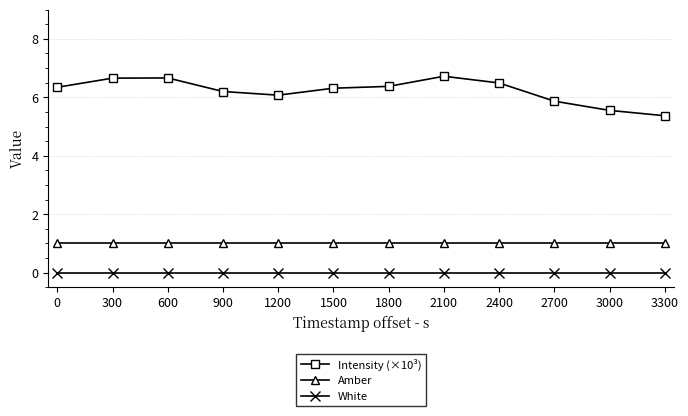

Which series has the largest total across all categories?

Intensity (×10³)